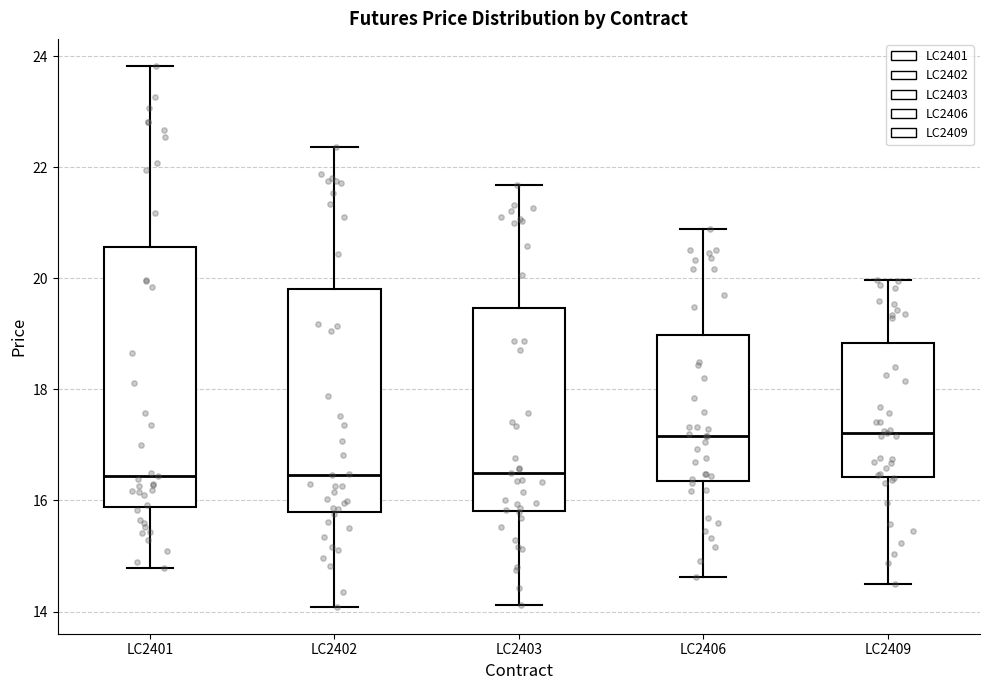

Where does the upper whisker of the box for LC2402 end on the y-axis? The values are not printed on the chart, so give them approximately, as read against the axis.

22.4